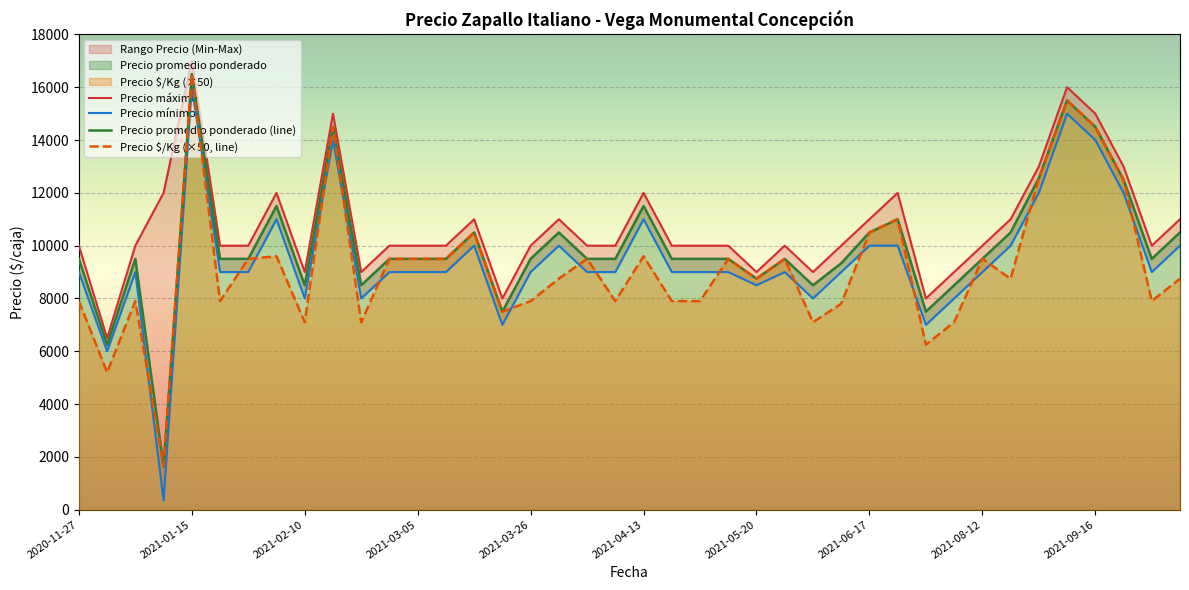

What is the difference between the second highest and minimum values in the Precio mínimo series?

14650